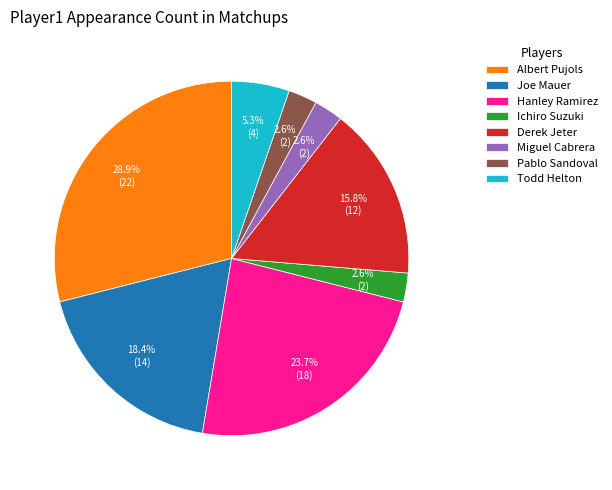

True or false: Joe Mauer accounts for 18% of the total.

True